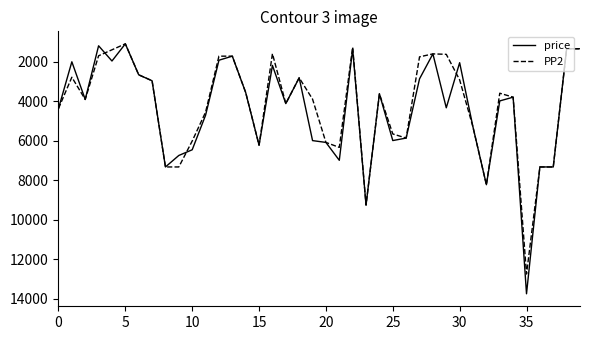

Which series has the largest range (max minus min)?

price